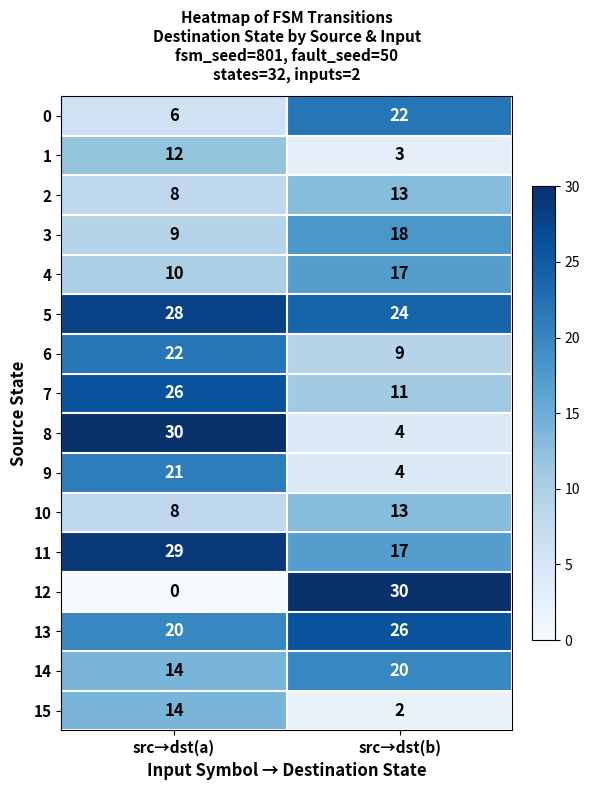

At which category does the chart reach its minimum across all series?

src→dst(a)